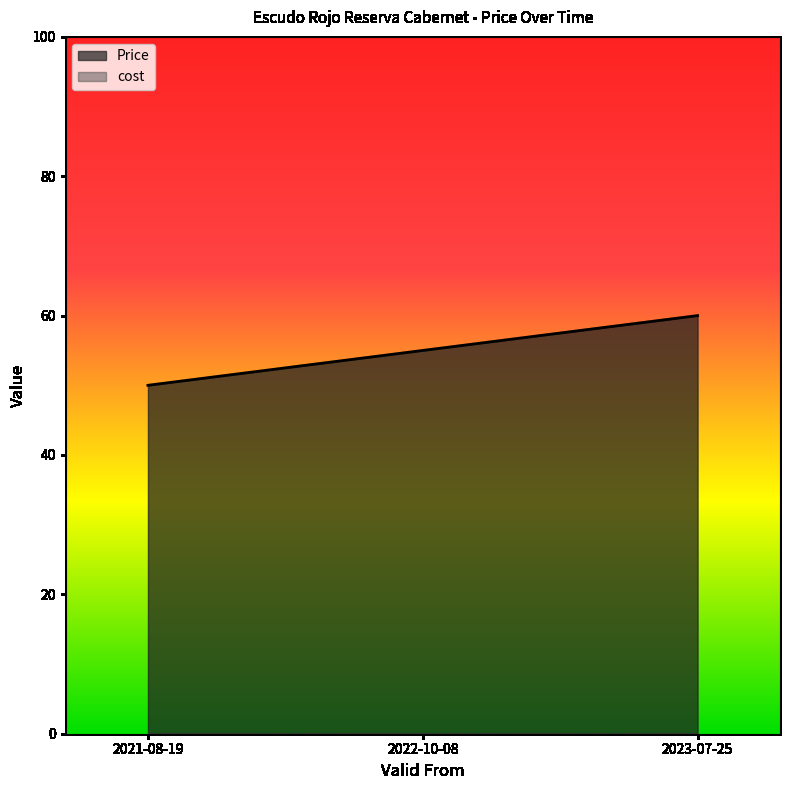

Reading left to right, what are all the values shown in this chart?

50	55	60